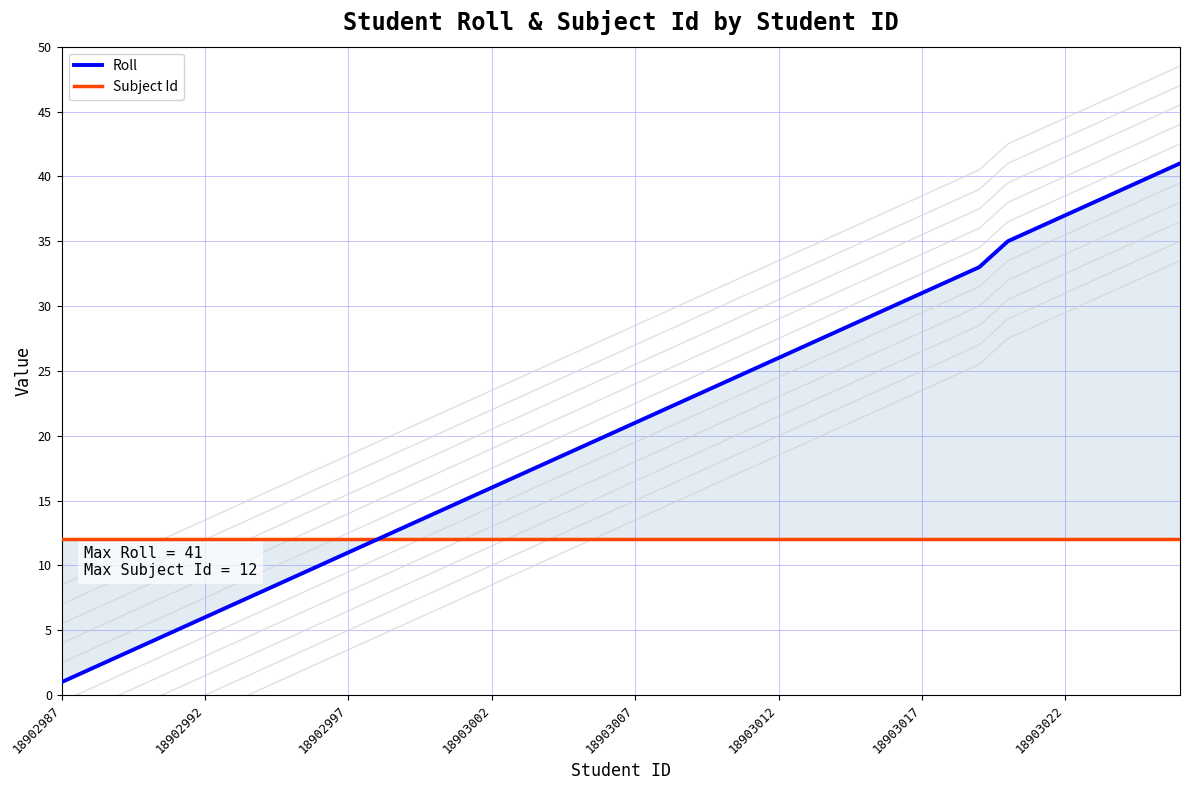

True or false: Roll and Subject Id intersect in this chart.

False